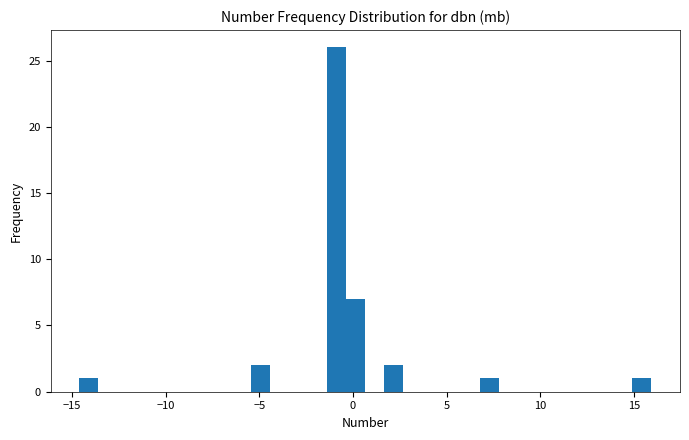

Read against the x-axis, roughly where is the centre of the tallest bar?

-1.0